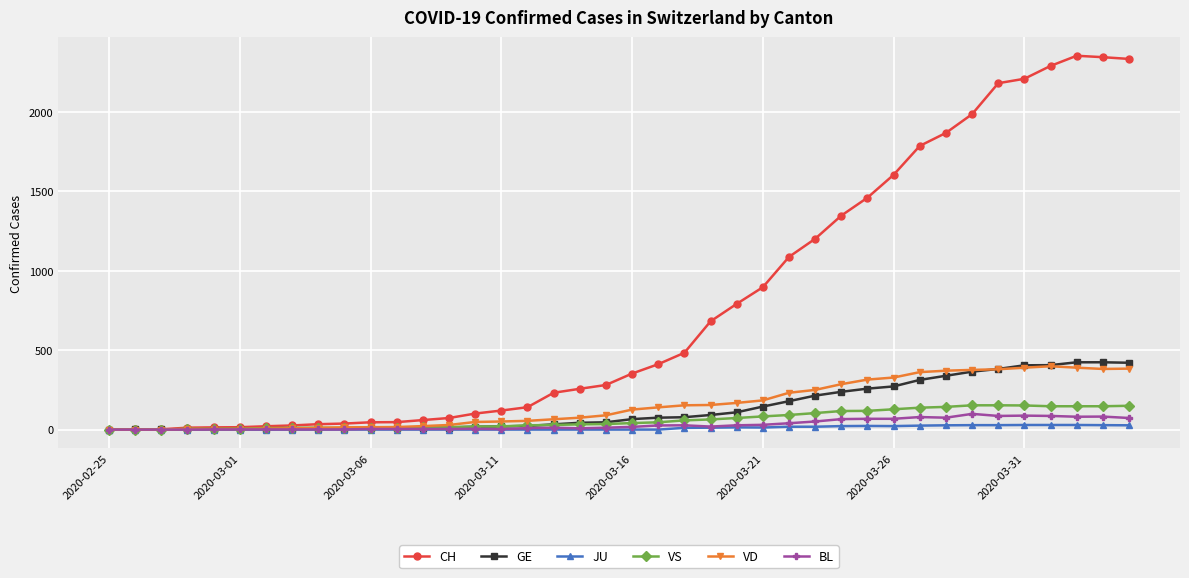

Which series has the widest spread of values?

CH